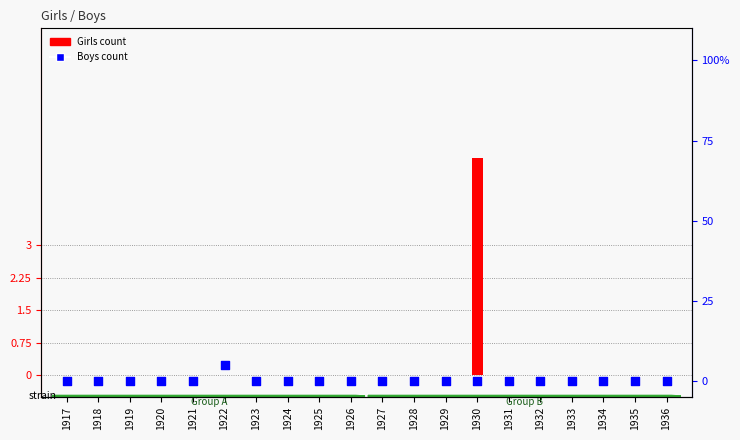

Which series reaches the maximum Y coordinate?

Girls count